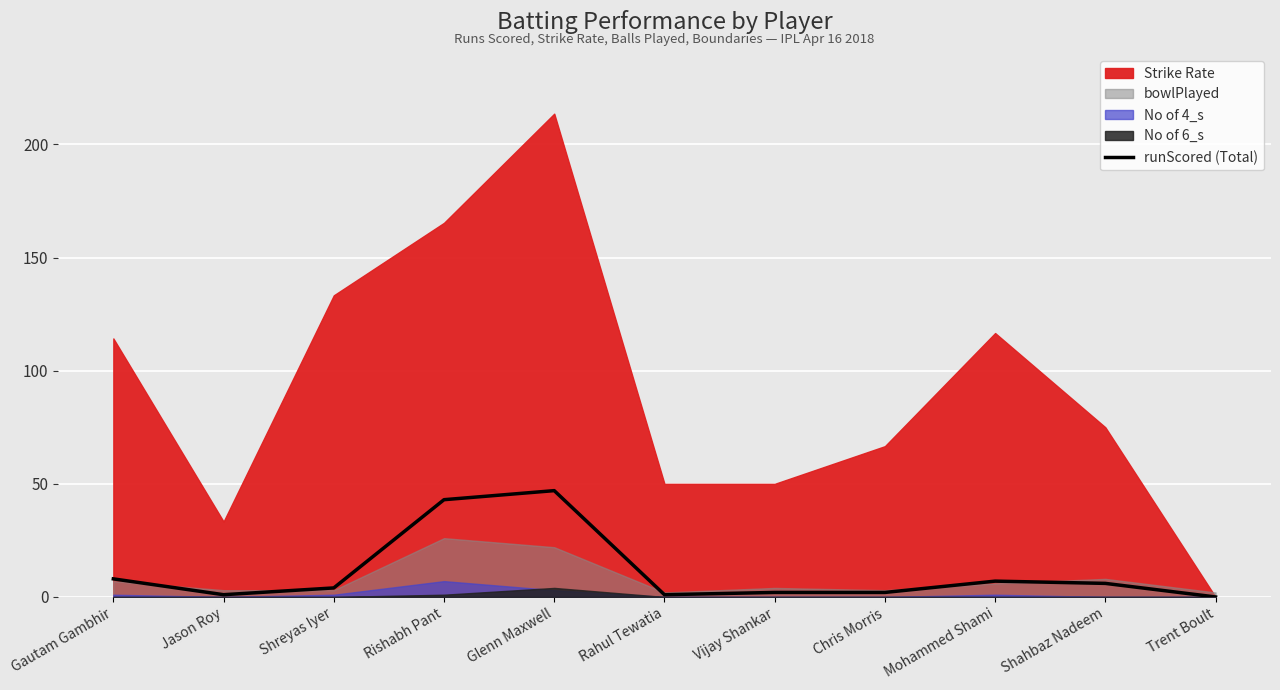

How many lines are shown in the chart?

1